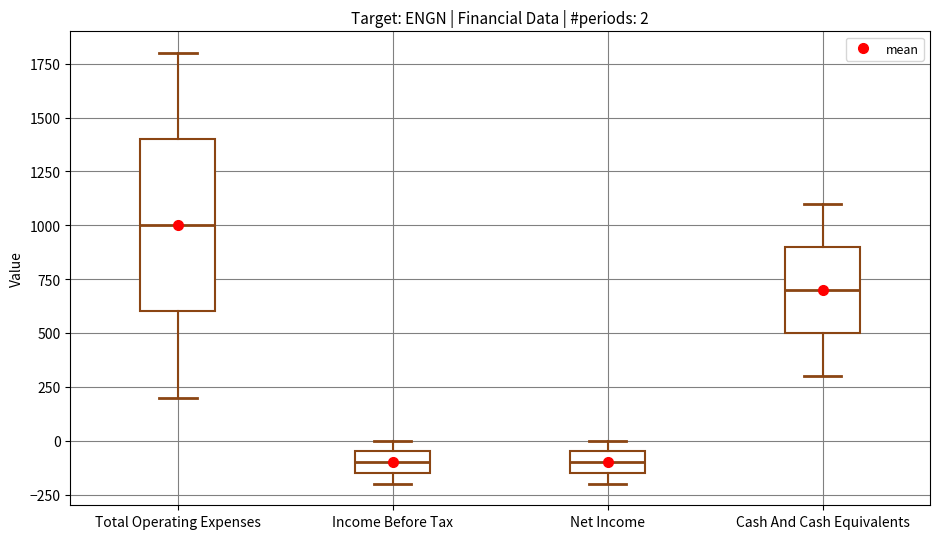

Comparing the boxes themselves (not the whiskers), which one is the tallest?

Total Operating Expenses